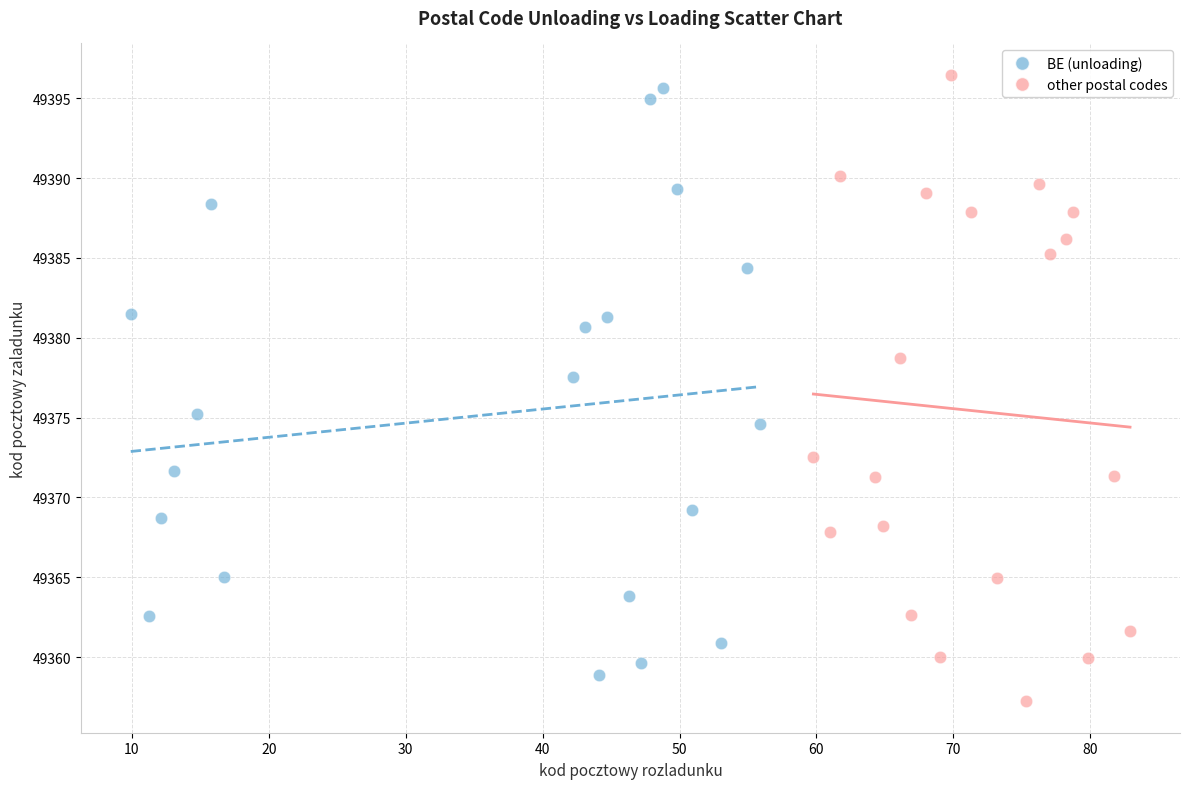

What are all the series names shown in the legend?

BE (unloading), other postal codes